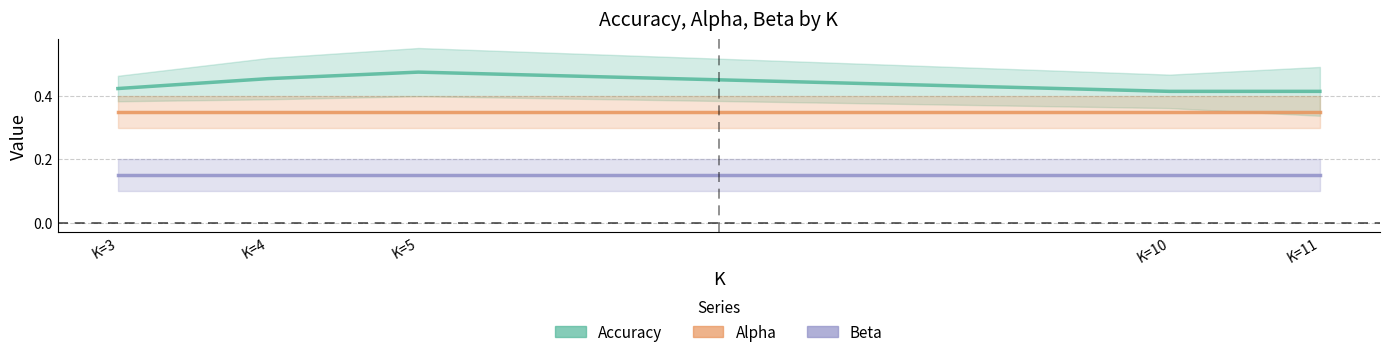

What is the value of the Alpha point at the 3rd from the left?

0.3